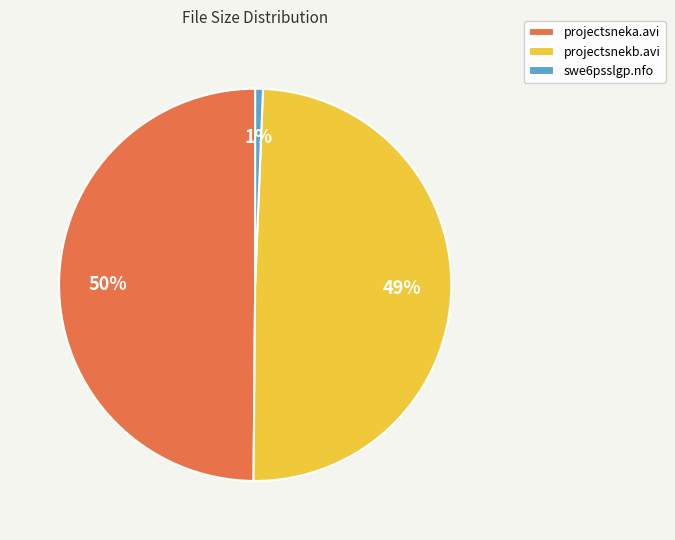

Is swe6psslgp.nfo the majority of the pie?

No